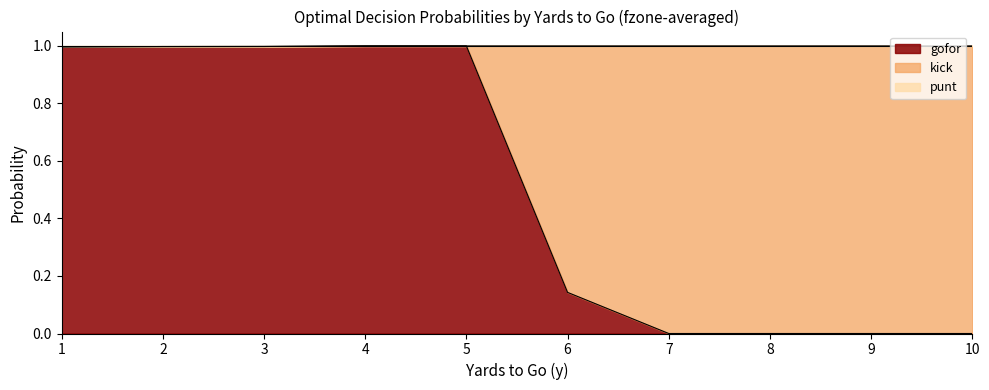

Does the chart have visible grid lines?

No